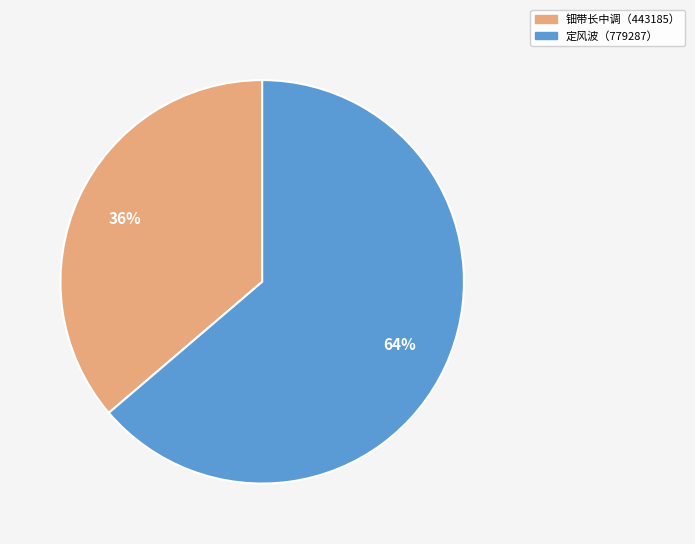

Is there a majority slice in this chart?

Yes